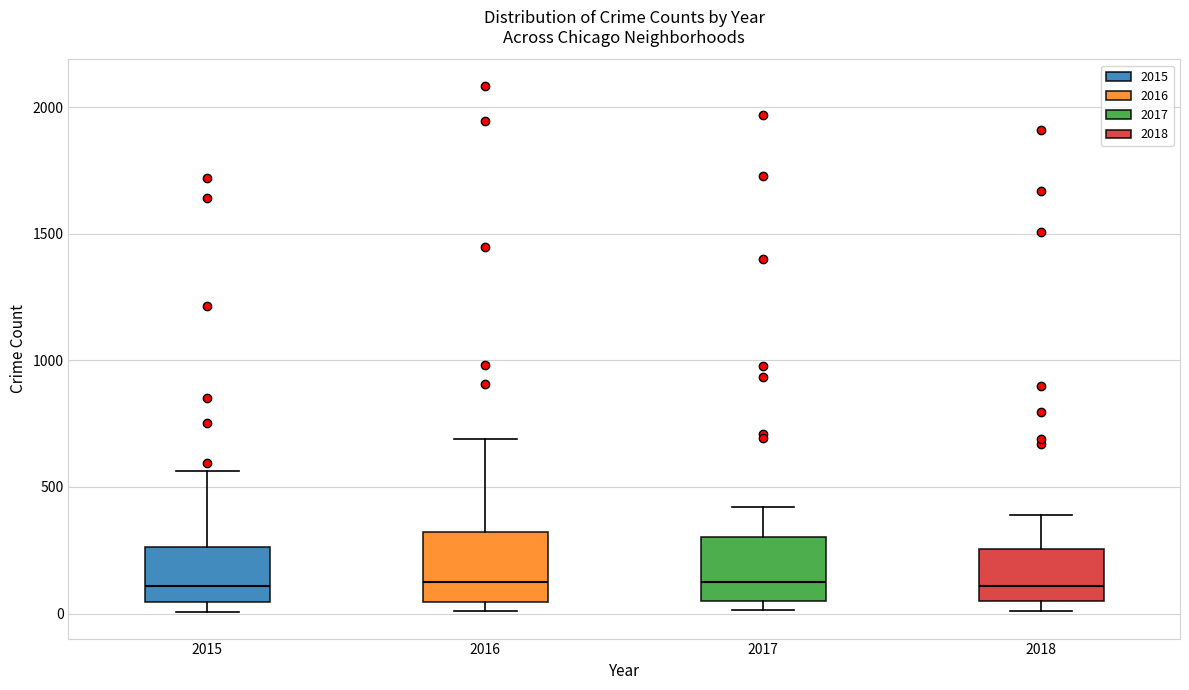

Reading left to right, read every box against the y-axis: the position of its median line, the range the box covers, and the ends of its whiskers. The values are not printed on the chart, so give them approximately, as read against the axis.

2015: median 100, box 50 to 250, whiskers 0 to 550
2016: median 150, box 50 to 300, whiskers 0 to 700
2017: median 100, box 50 to 300, whiskers 0 to 400
2018: median 100, box 50 to 250, whiskers 0 to 400